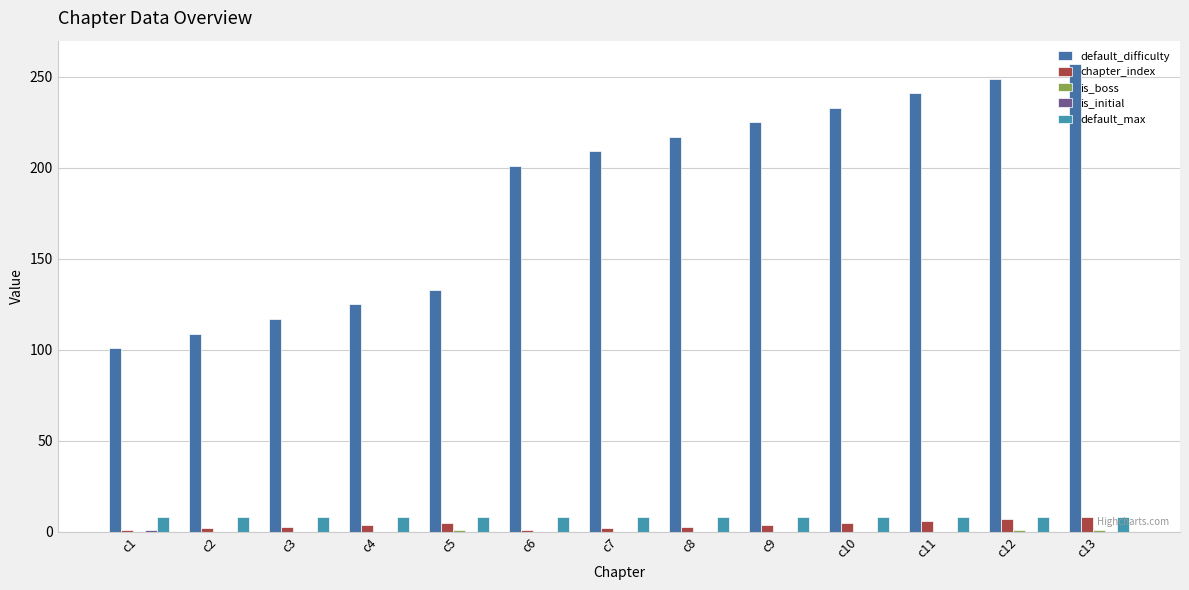

Are the bars horizontal?

No